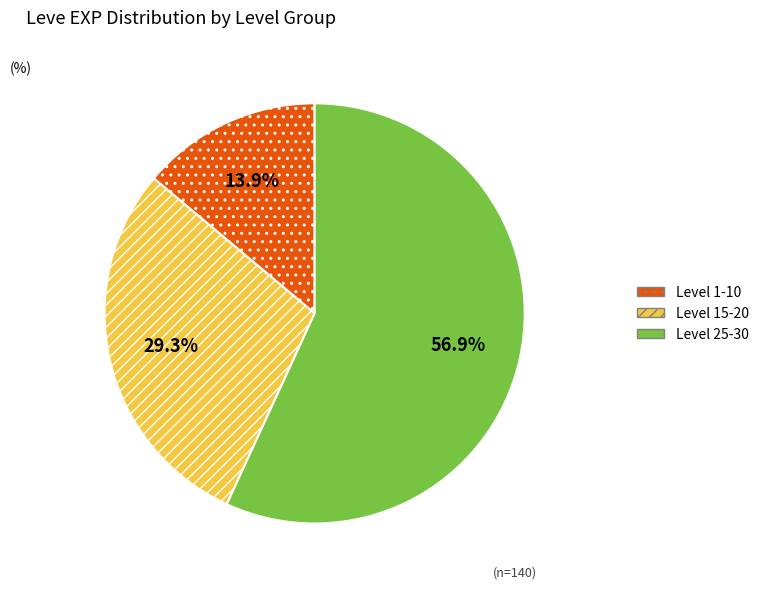

Rank the categories by value from highest to lowest.

Level 25-30, Level 15-20, Level 1-10